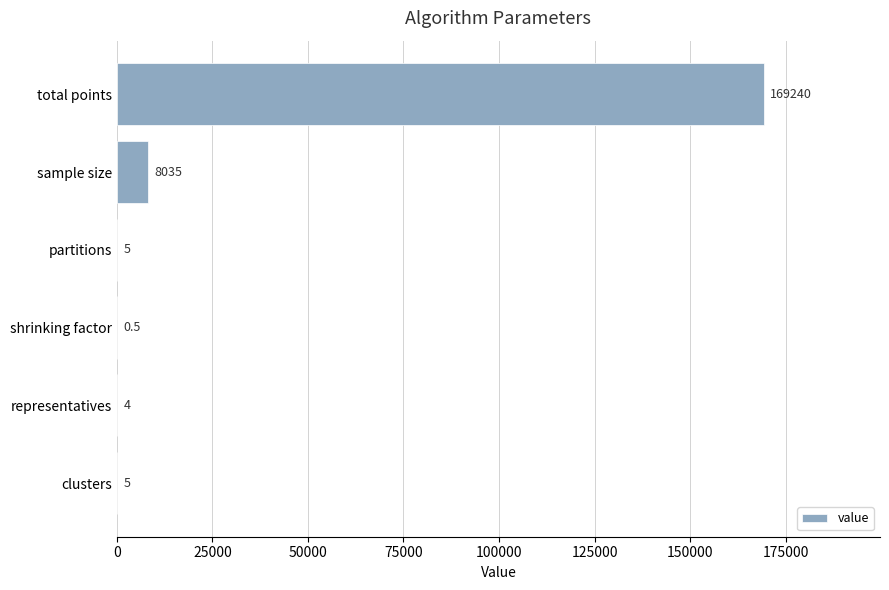

Where is the data nearest to the value 84620?

sample size